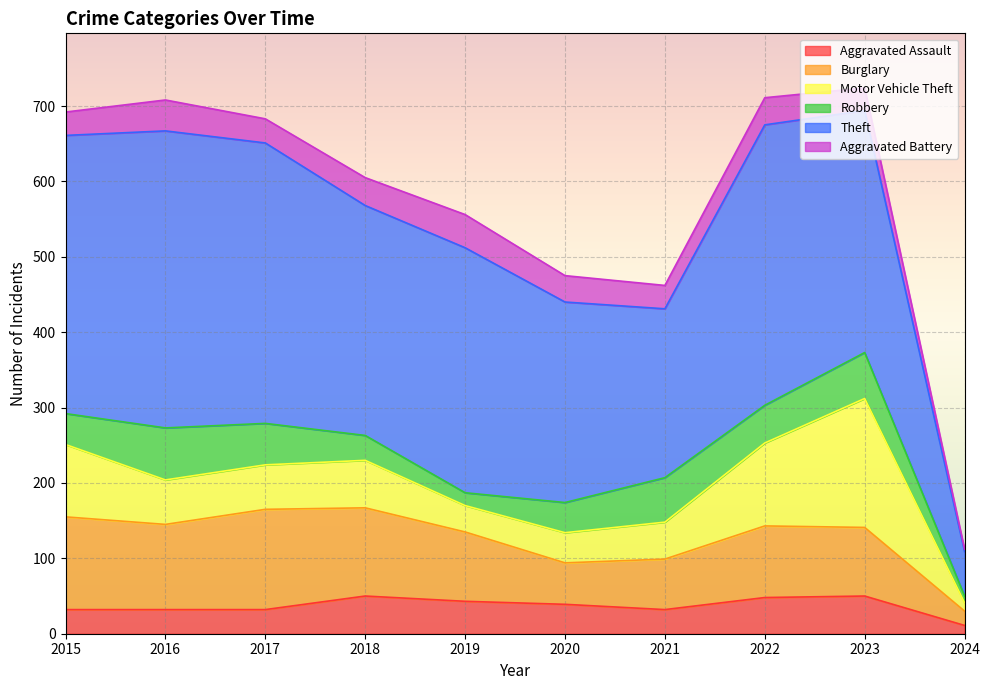

What is the total value across all series at 2021?

462